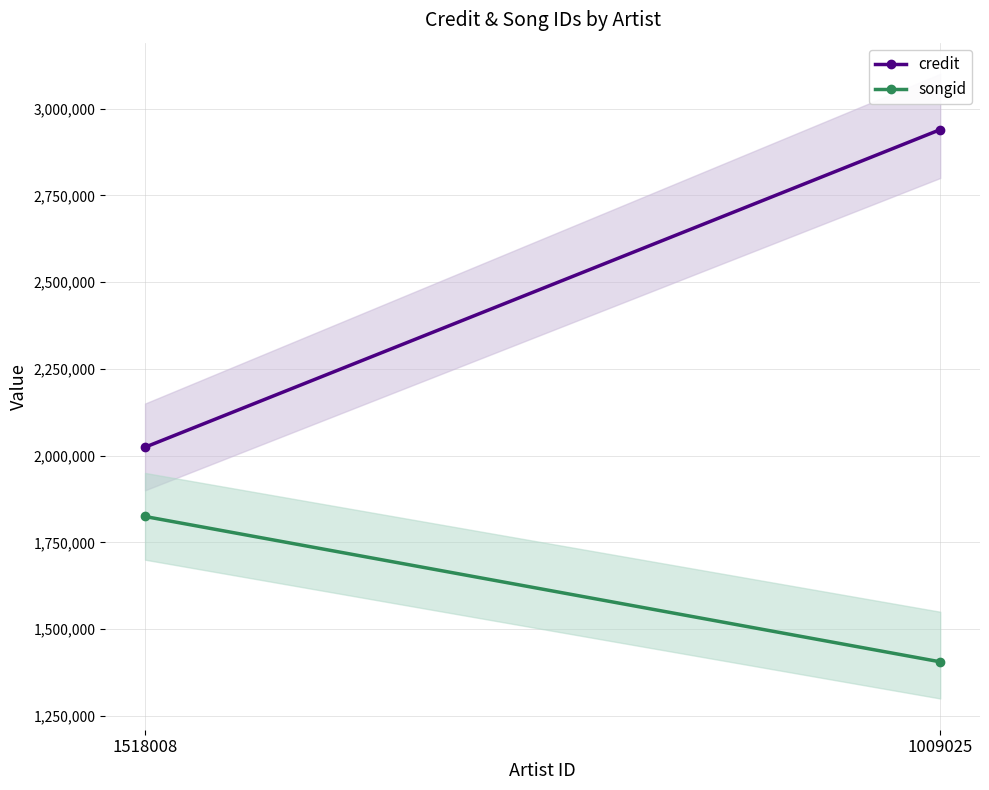

Which has a higher value, 1518008 or 1009025?

1009025